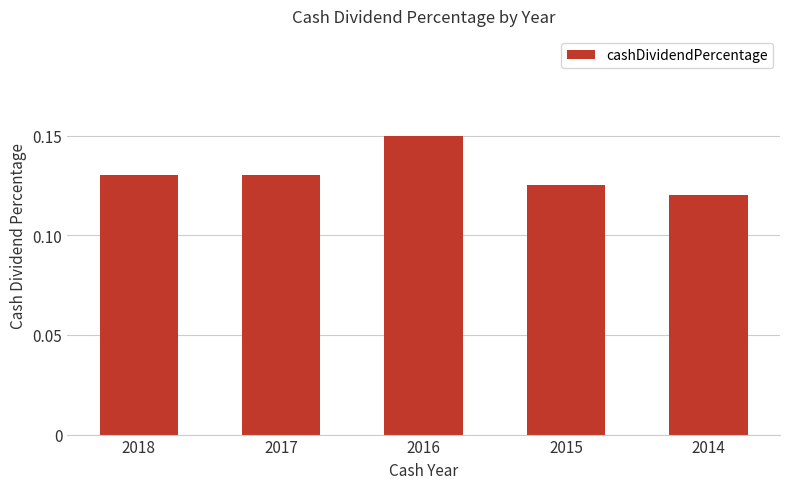

What is the sum of the values at 2014 and 2016?

0.3